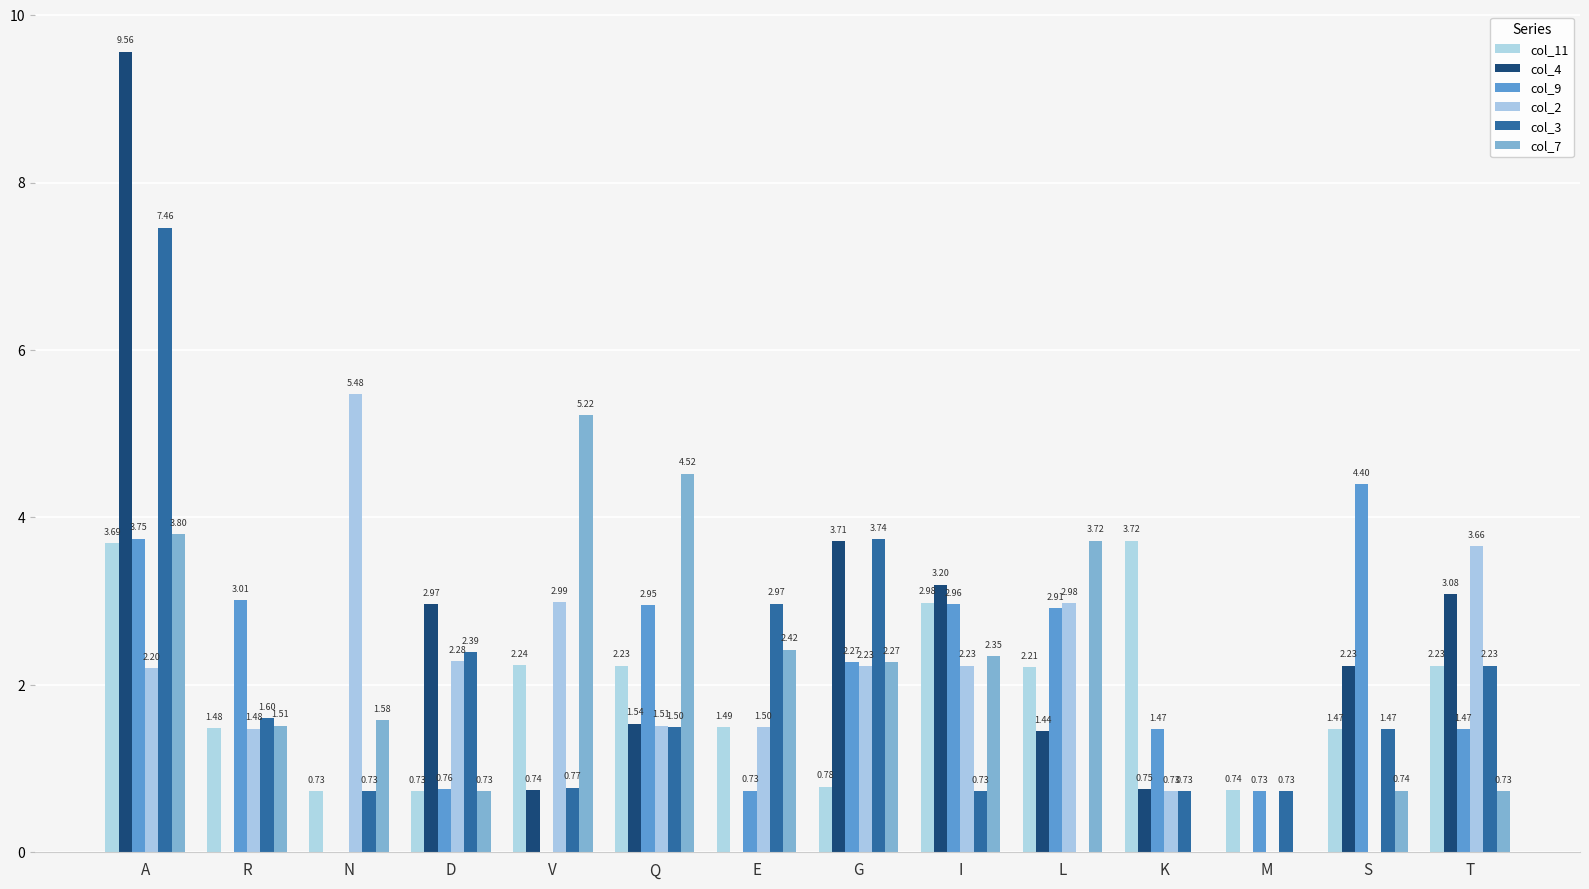

Which series changed the most between N and I?

col_2